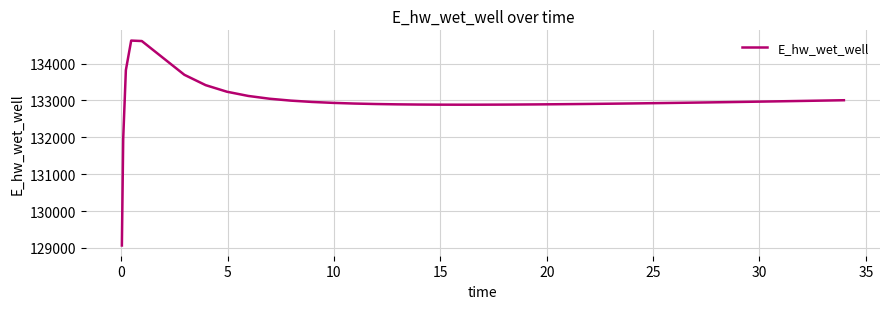

How many values exceed 132932?

20